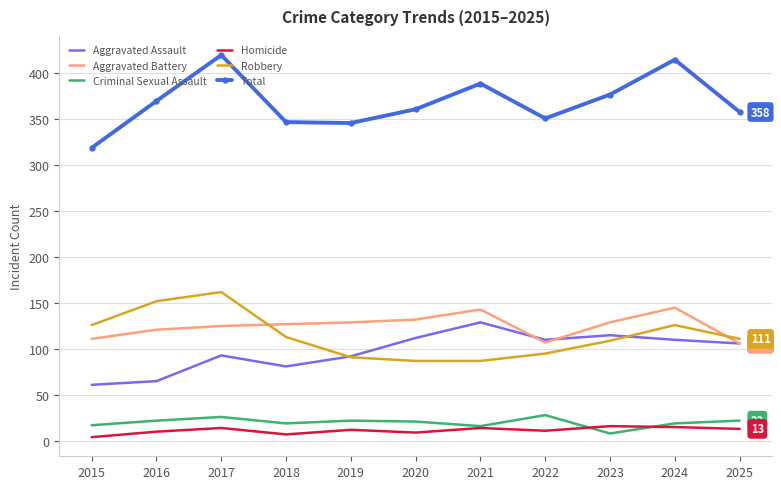

Read the Aggravated Battery value at 2025.

106